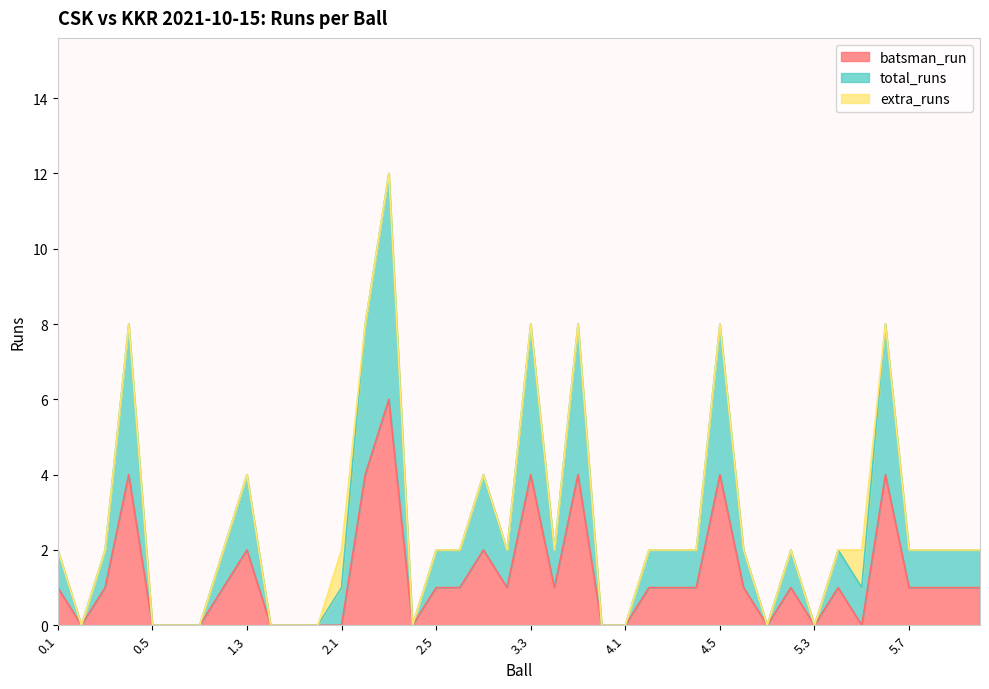

How many positive values does the total_runs series have?

28